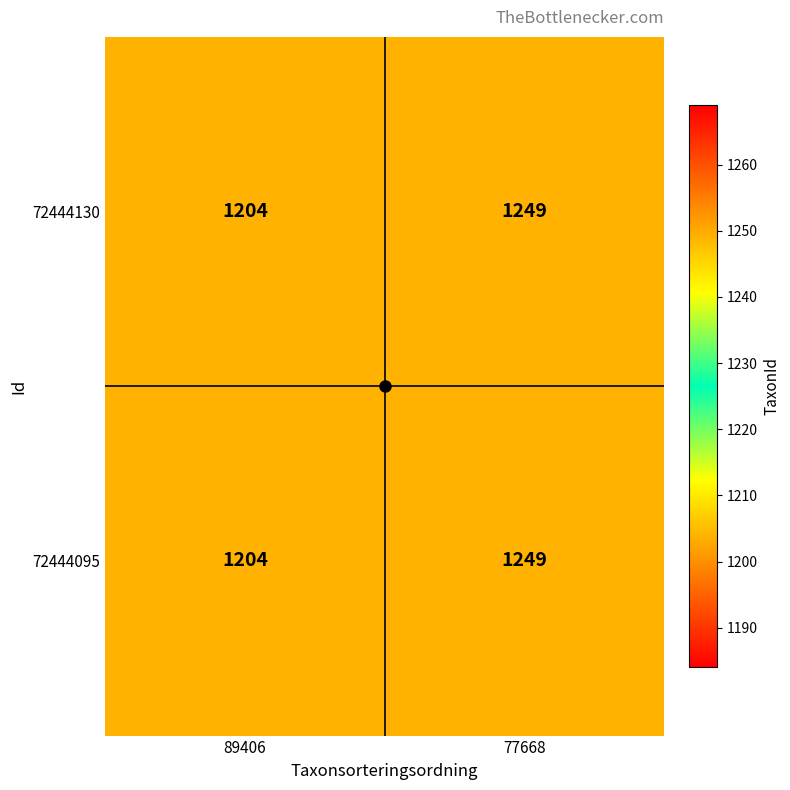

What is the total value across all series at 89406?

2408